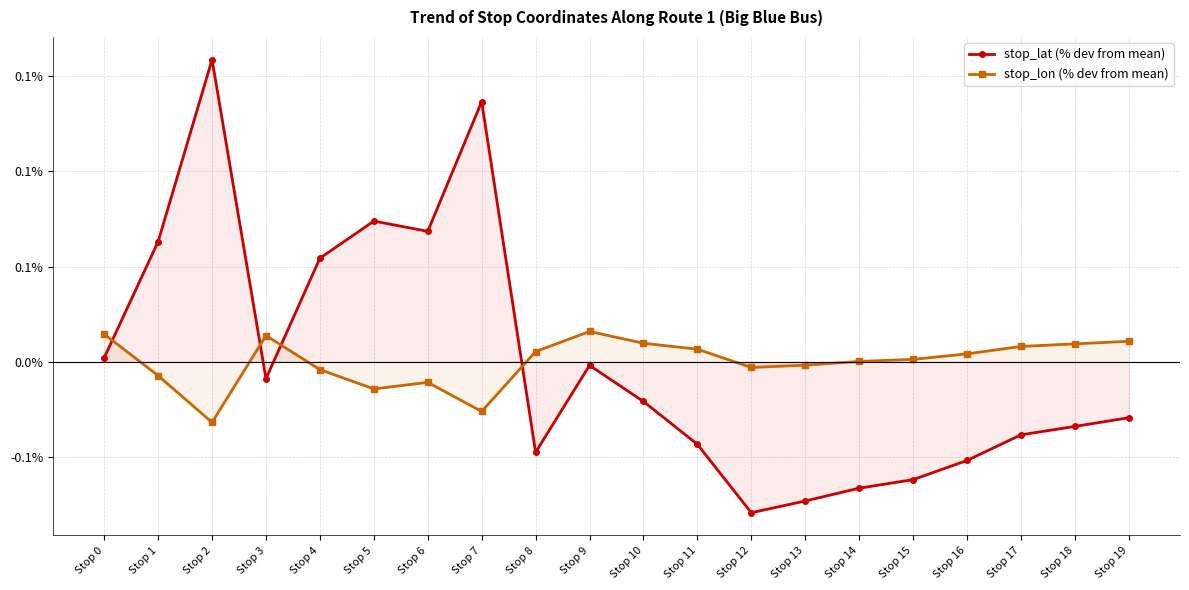

At which category does stop_lat (% dev from mean) reach its first local peak?

Stop 2